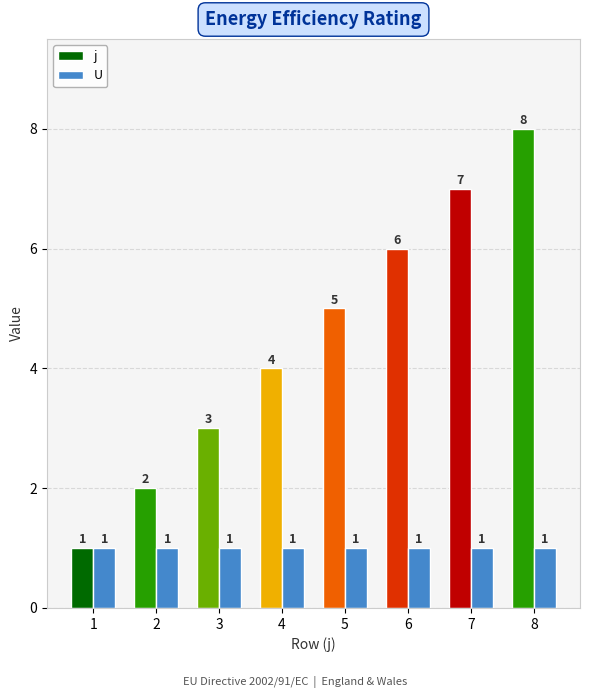

Are the bars grouped side by side (vs. stacked)?

Yes